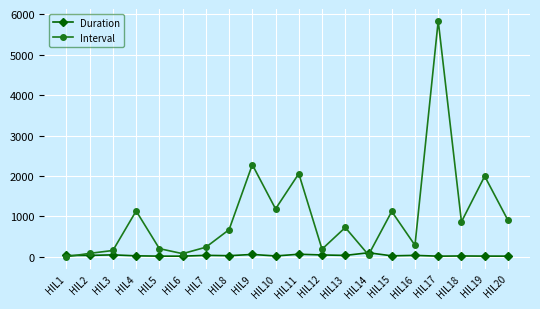

Which series has the widest spread of values?

Interval